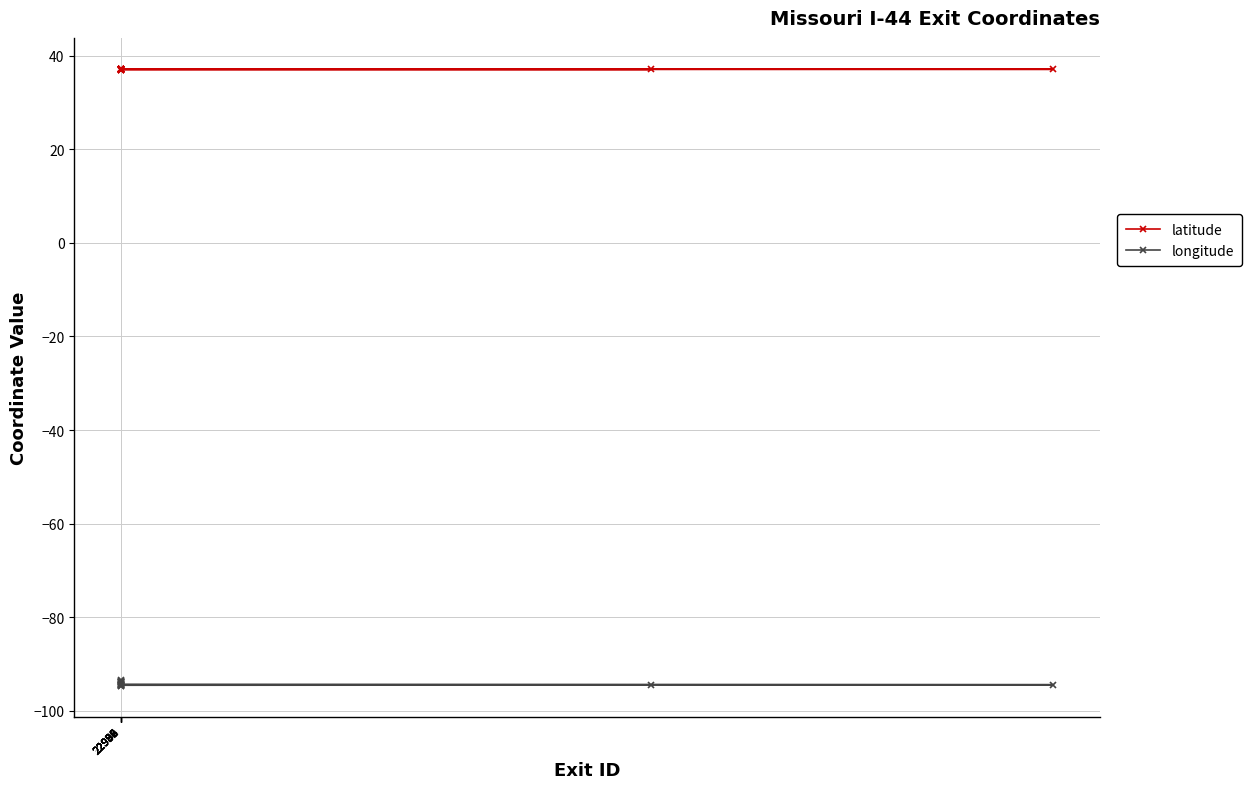

At how many categories does at least one series exceed -76?

20